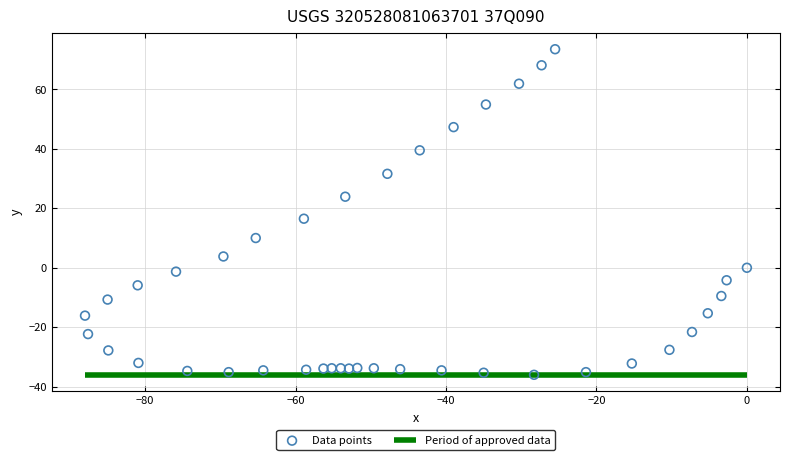

What is the range of Y values (max minus min)?

109.5